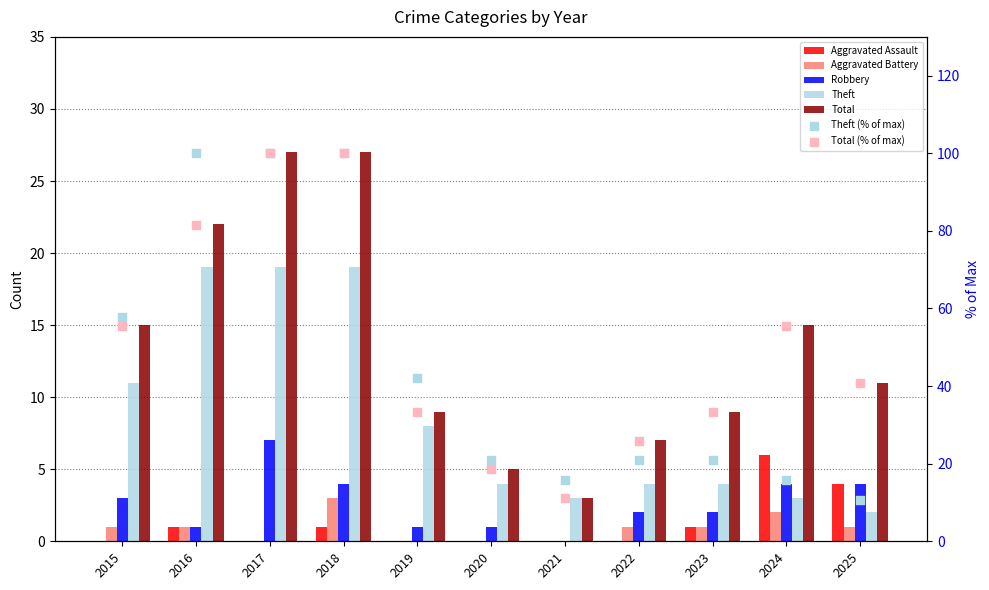

Which series contains the highest Y value?

Total